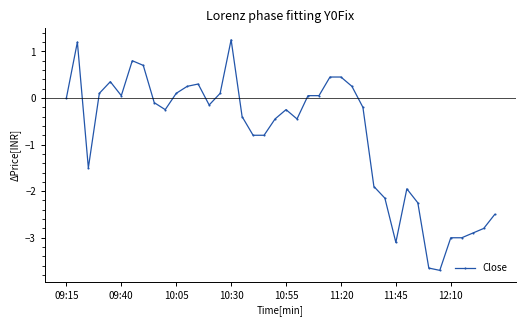

What is the average value?

-0.8